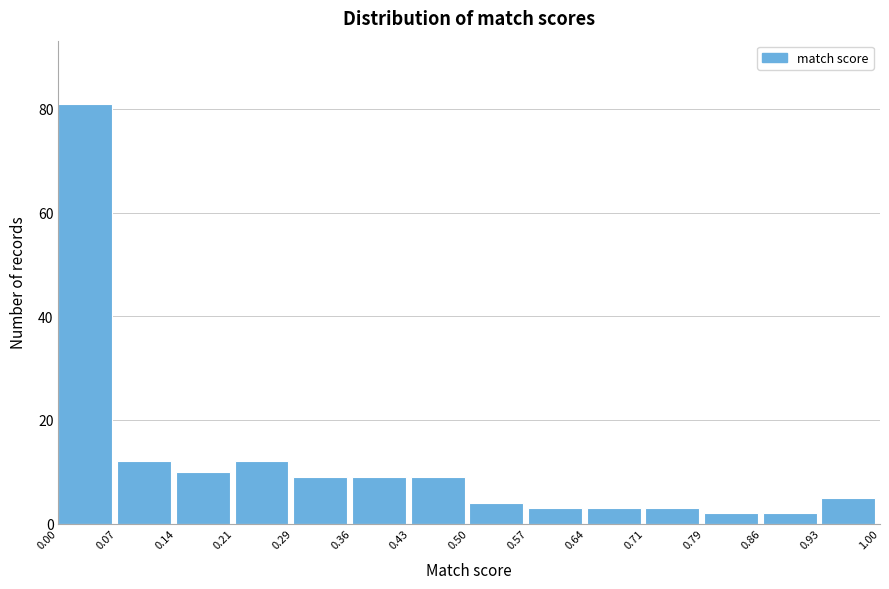

Reading left to right, transcribe this chart: for each bar, give the range it covers on the x-axis and its height. The values are not printed on the chart, so give them approximately, as read against the axis.

0.00 to 0.07: 82
0.07 to 0.14: 12
0.14 to 0.21: 10
0.21 to 0.29: 12
0.29 to 0.36: 10
0.36 to 0.43: 10
0.43 to 0.50: 10
0.50 to 0.57: 4
0.57 to 0.64: 4
0.64 to 0.71: 4
0.71 to 0.79: 4
0.79 to 0.86: 2
0.86 to 0.93: 2
0.93 to 1.00: 6